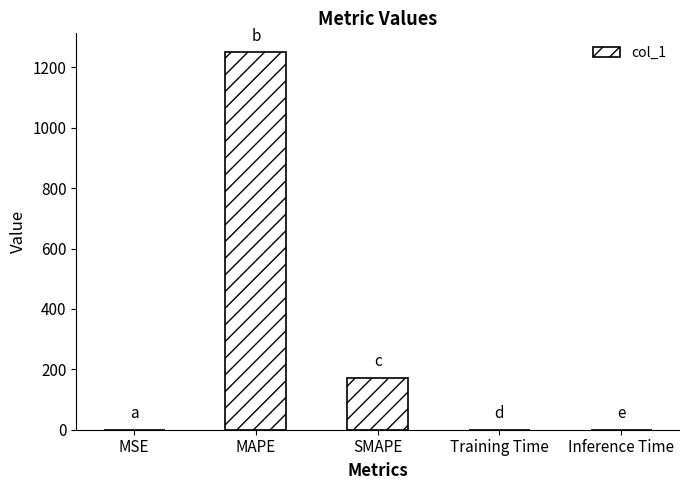

Is it true that the value at SMAPE is 172.4?

True